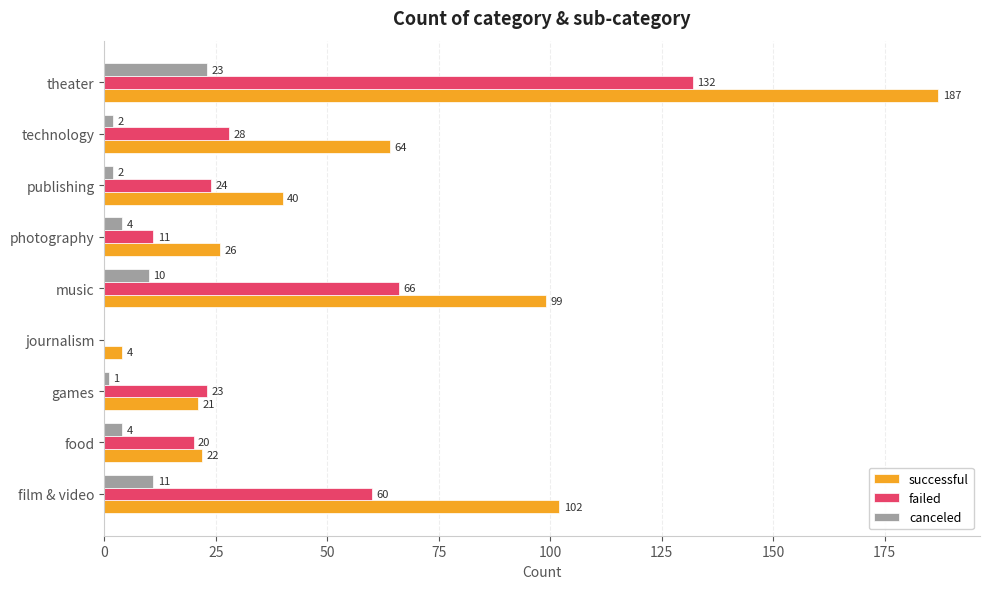

How many positive values does the failed series have?

8